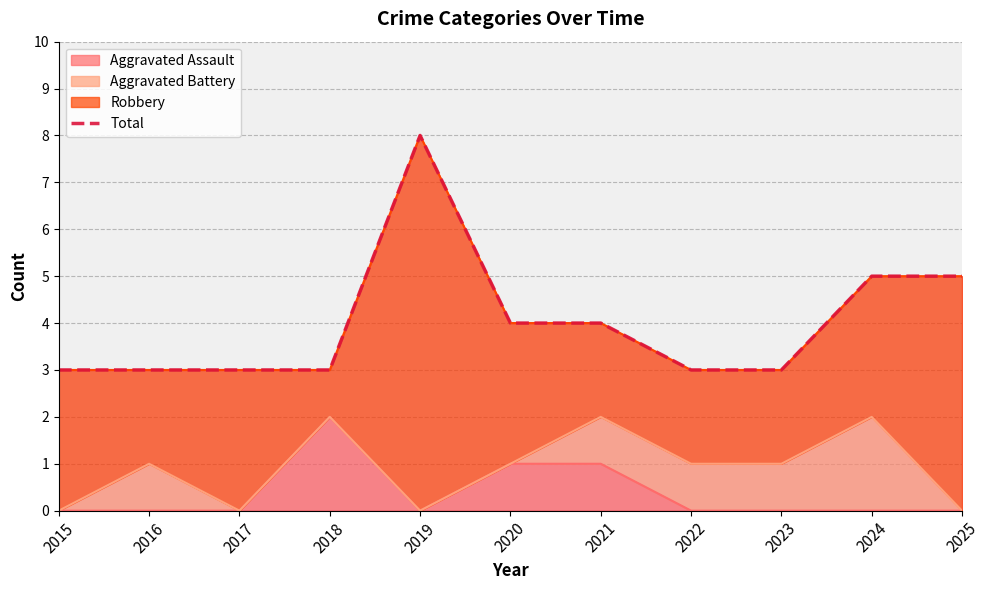

How many values exceed 3?

5